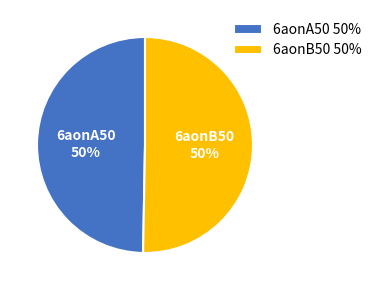

Approximately how many times larger is the value at 6aonB50 compared to 6aonA50?

1.0